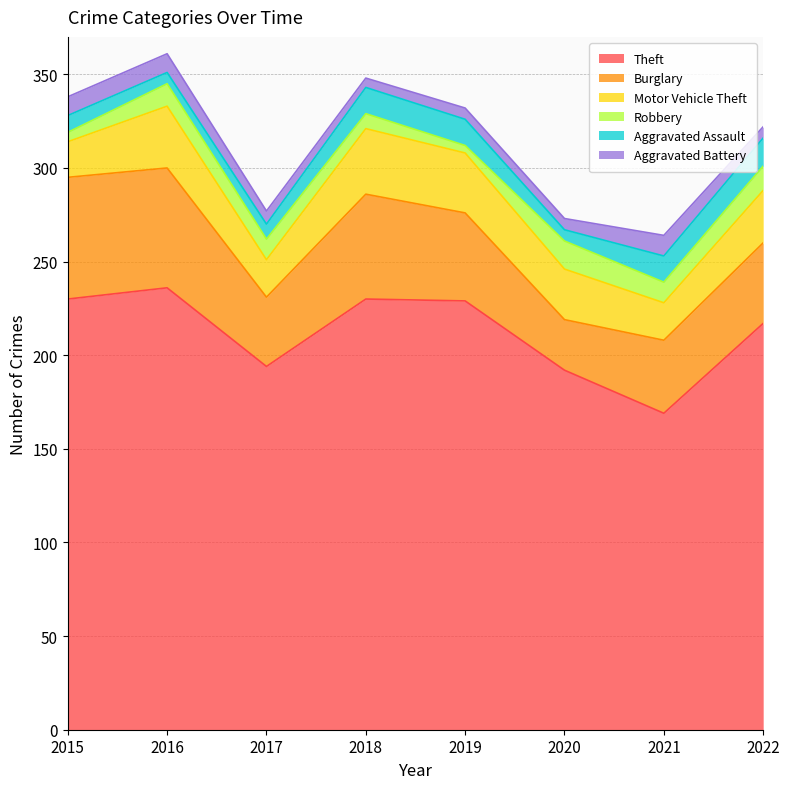

True or false: Burglary and Robbery cross at least once.

False